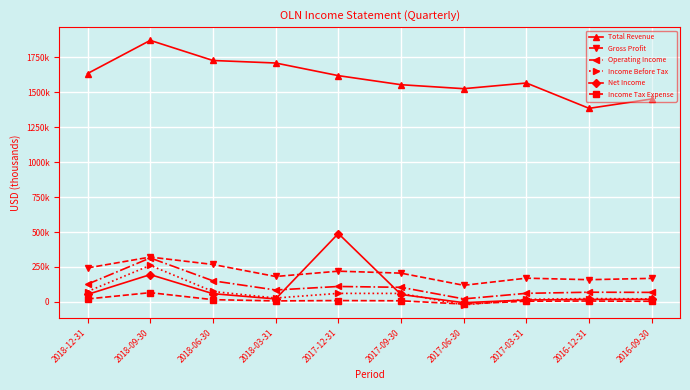

Is it true that Net Income equals 17500 at 2016-09-30?

True